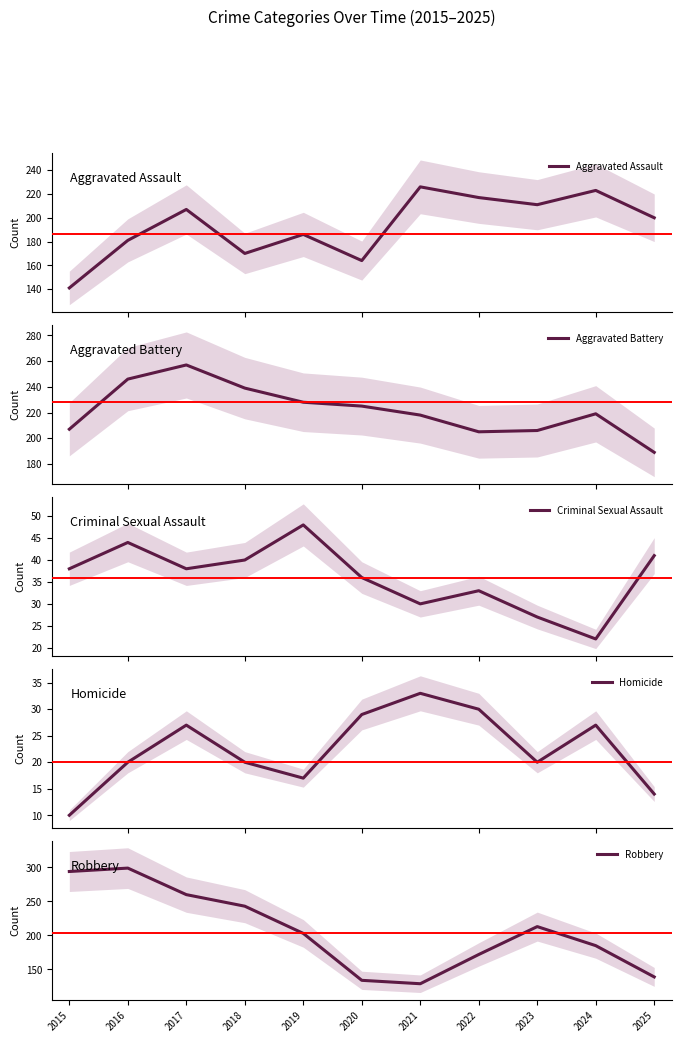

At which category is the sum across all series the highest?

2016